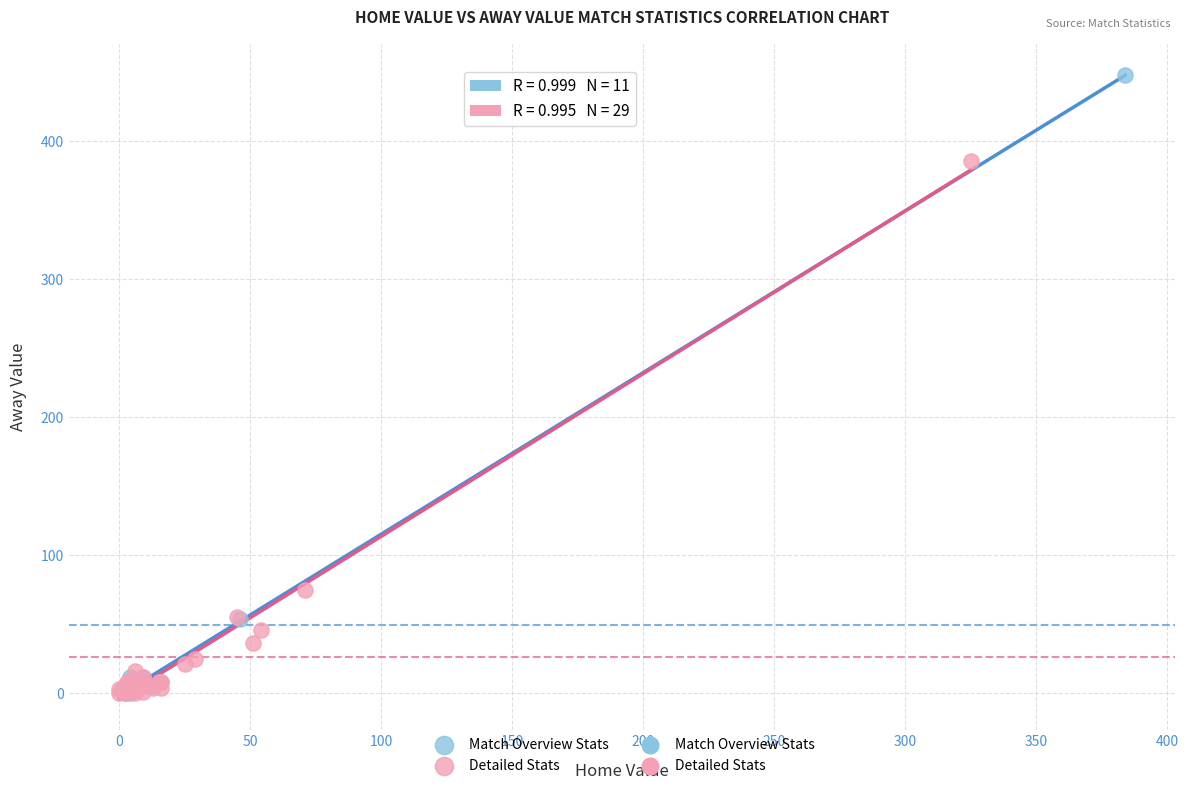

Which series has the largest Y range (max minus min)?

Match Overview Stats